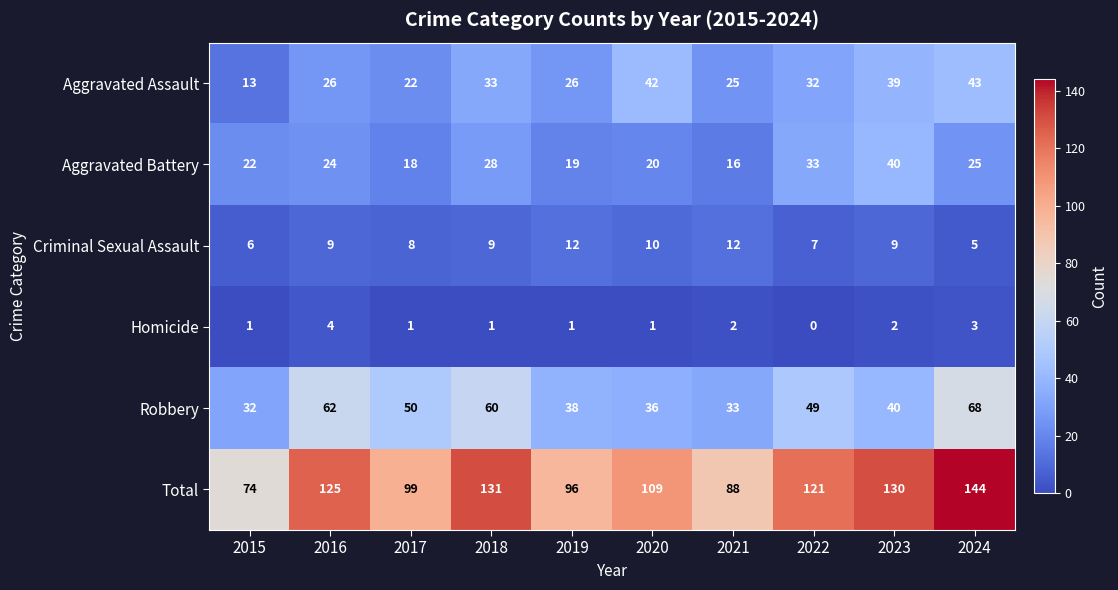

At how many categories does at least one series exceed 92?

8